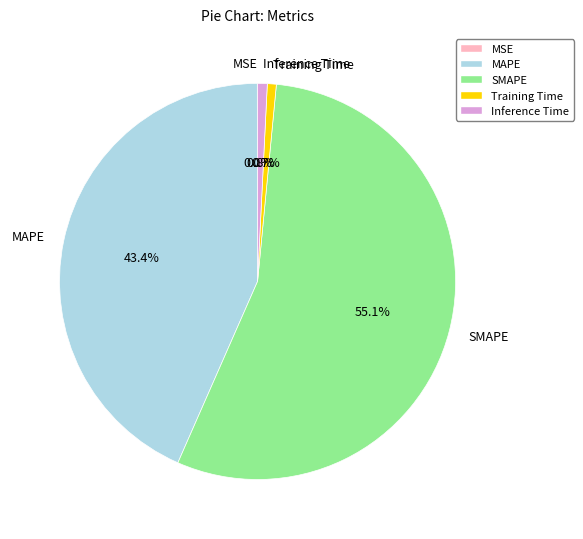

Which slice is the largest?

SMAPE